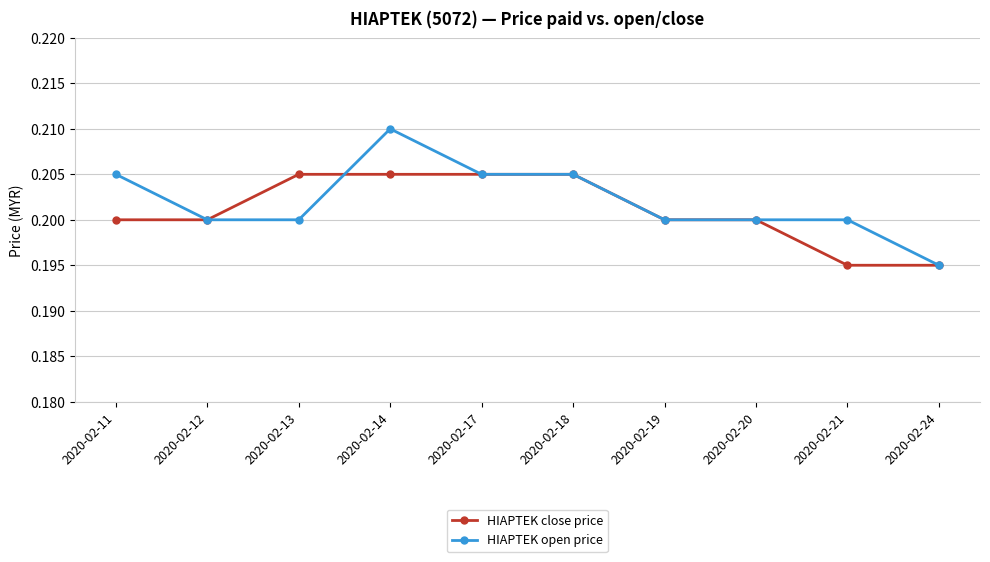

Count the HIAPTEK close price values in the range 0 to 1.

10